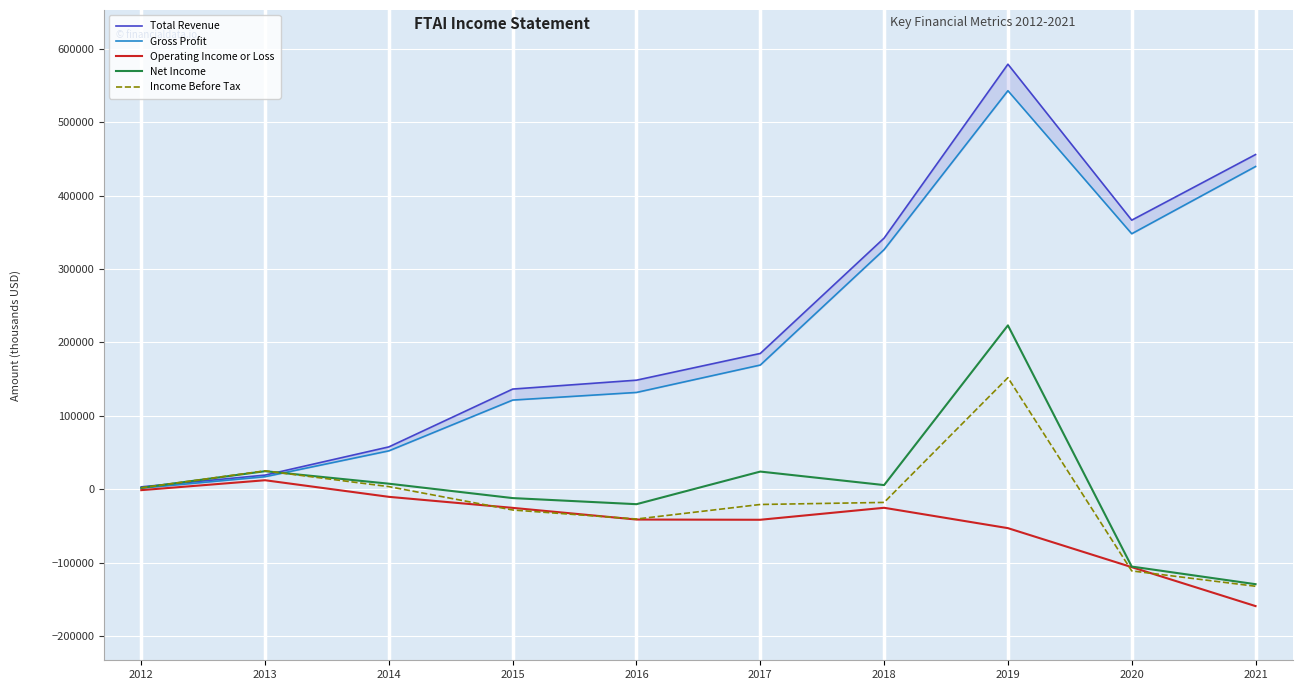

What is the sum of the Gross Profit values at 2015 and 2013?

138900